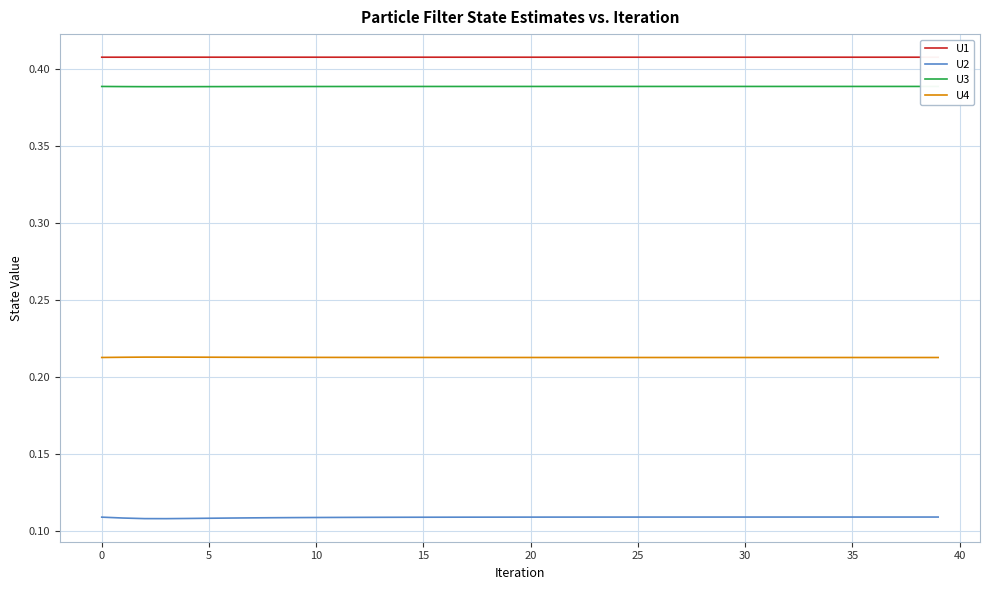

What is the greatest value displayed?

0.4